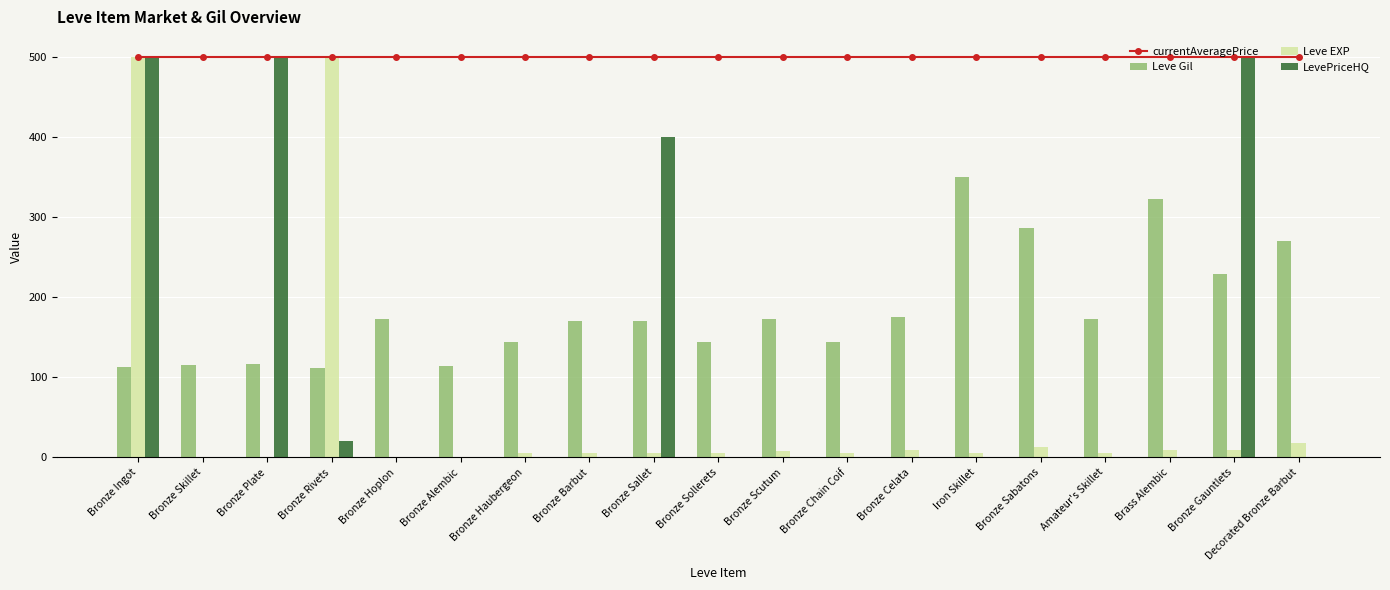

At which category is the sum across all series the highest?

Bronze Ingot